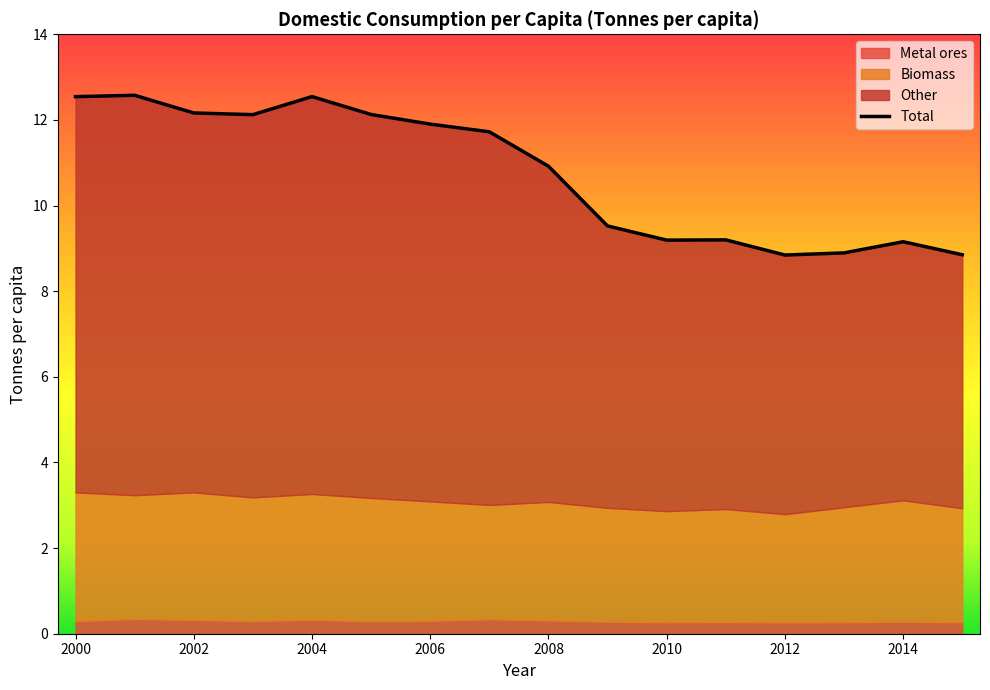

True or false: Total and Metal ores intersect in this chart.

False